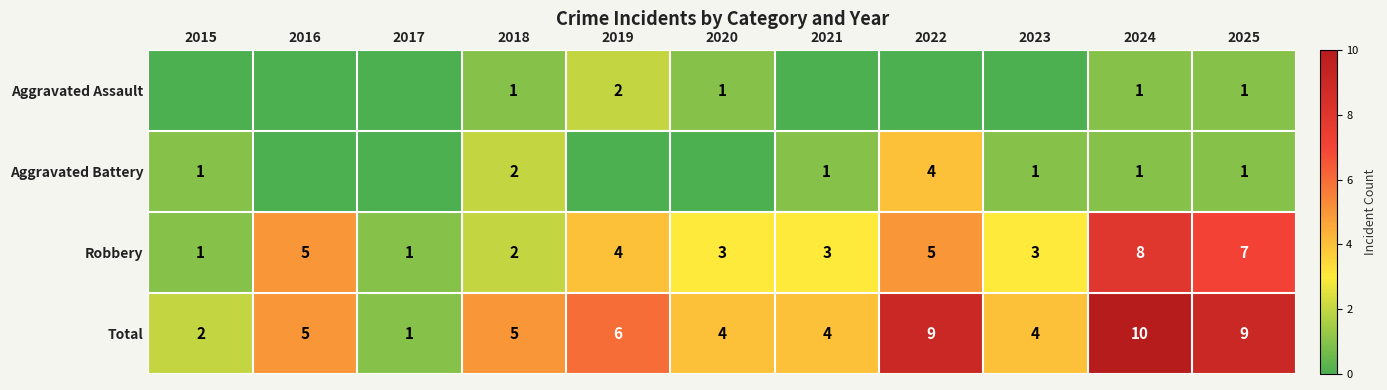

What is the highest value of the Robbery series?

8